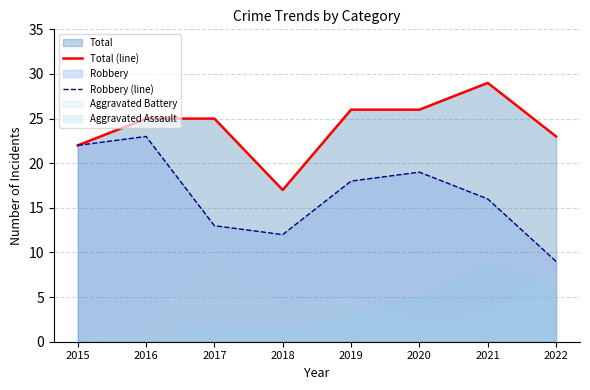

What is the lowest value of the Robbery (line) series?

9